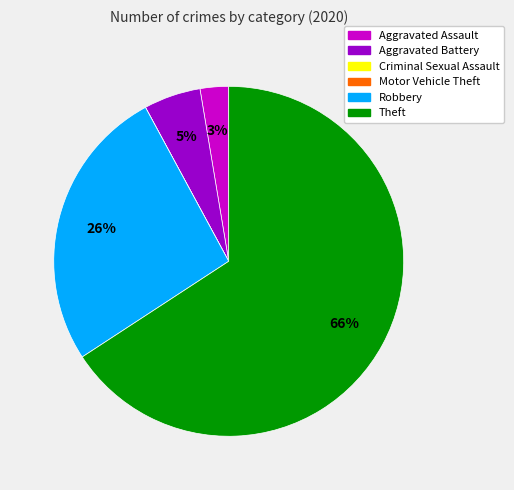

Which category has the biggest portion of the pie?

Theft